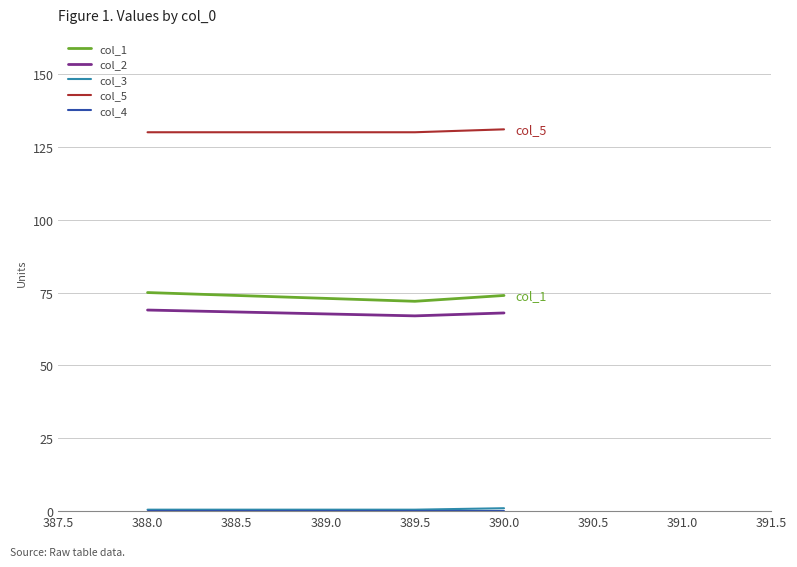

True or false: col_5 has a value of 38.6 at 388.0.

False